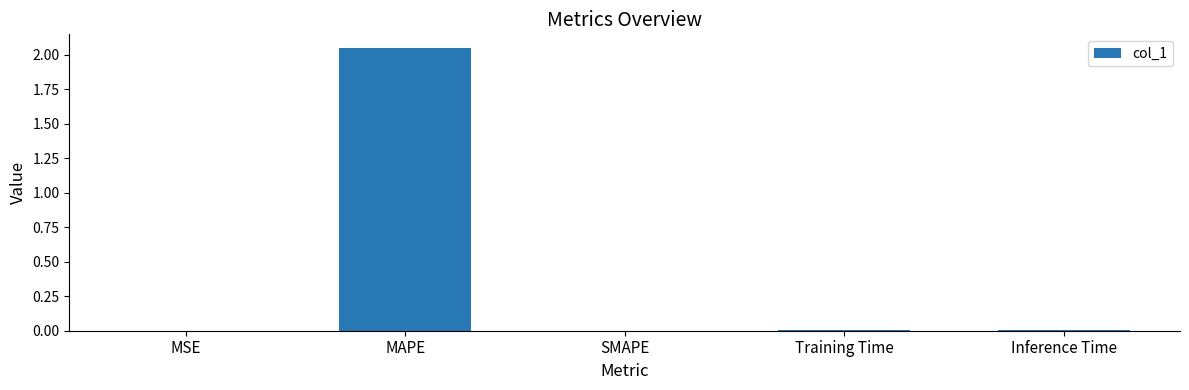

Between SMAPE and MAPE, which is larger?

MAPE